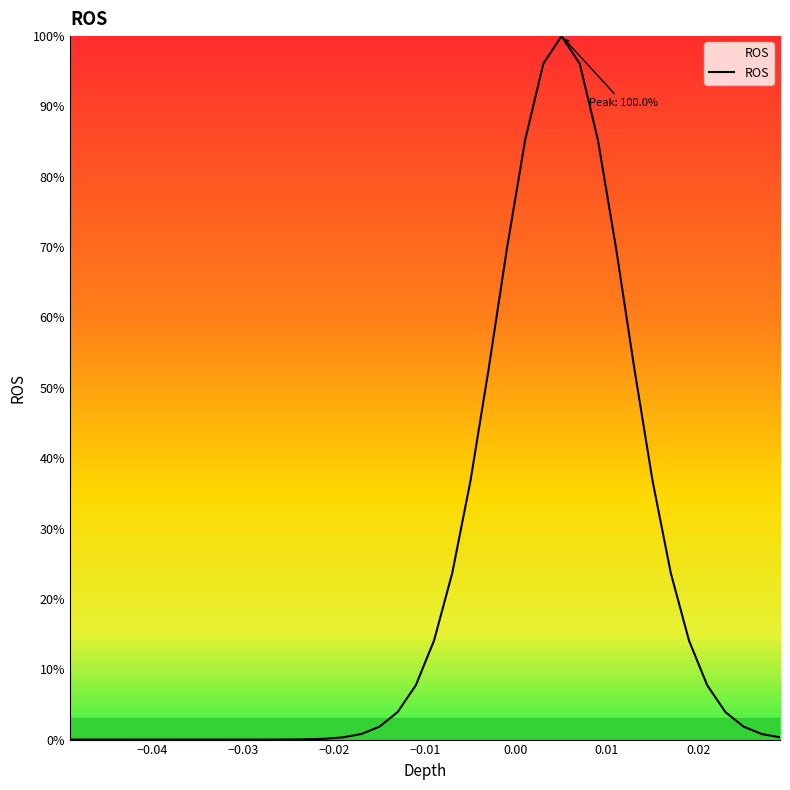

What is the difference between the maximum and minimum values?

100.0